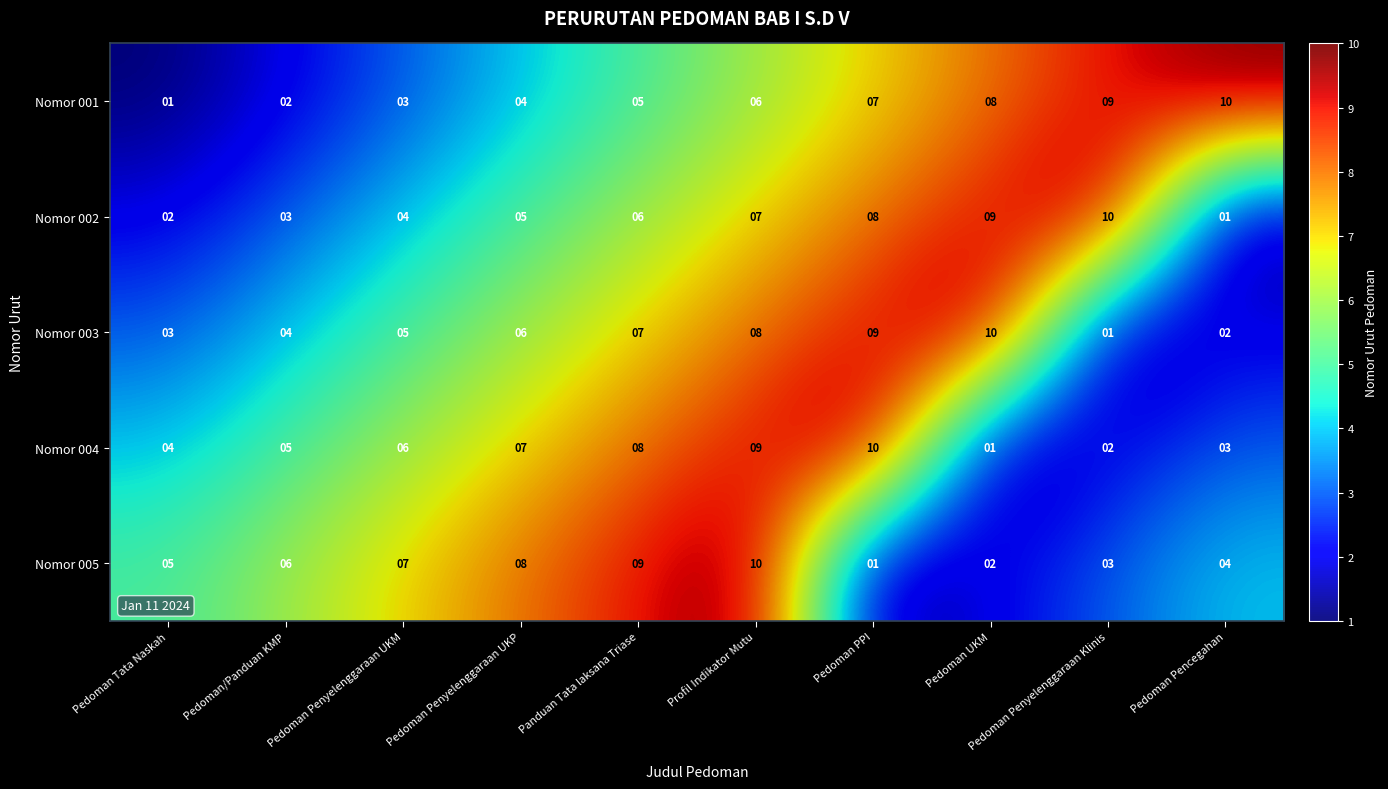

What is the sum of all Nomor 005 values?

55